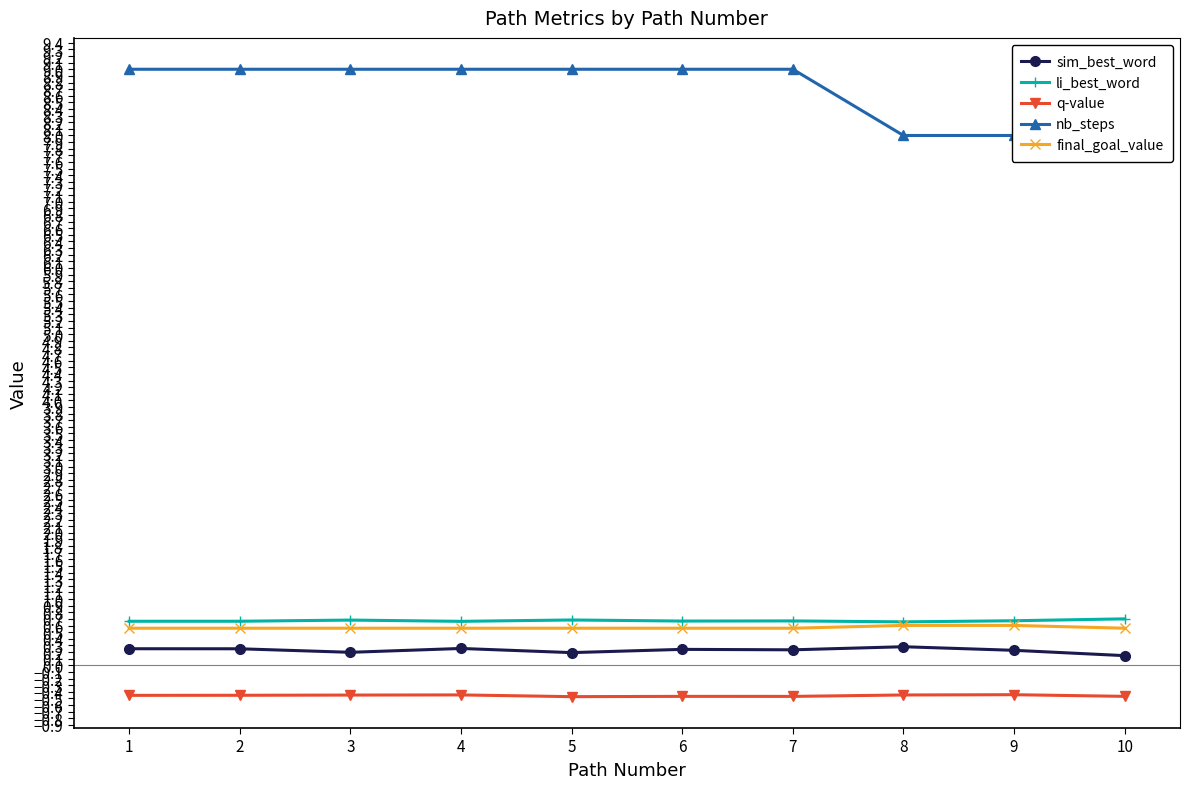

Is it true that q-value equals -0.4 at 3?

True